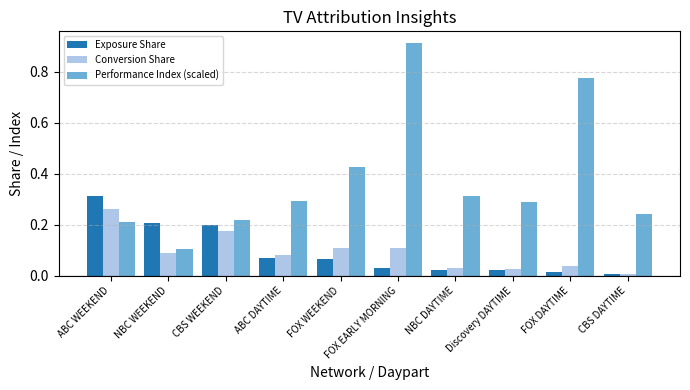

At which label is Performance Index (scaled) closest to 0?

NBC WEEKEND